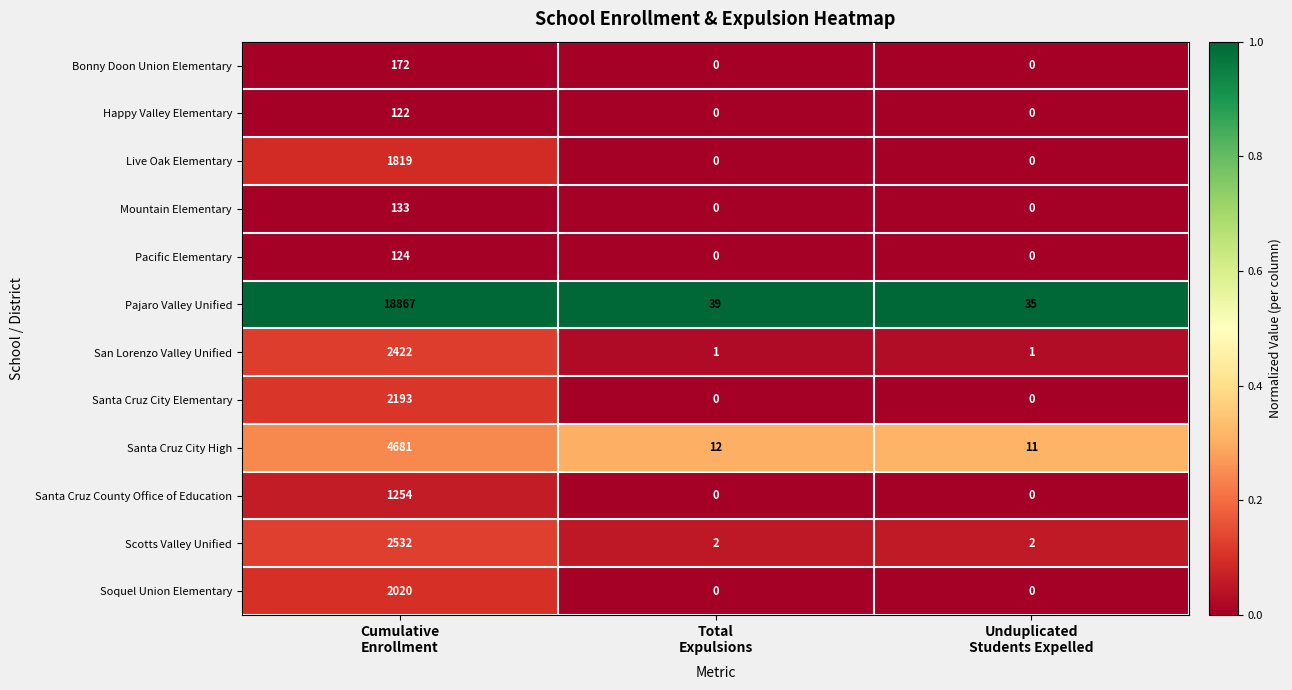

What is the sum of all Santa Cruz City Elementary values?

2193